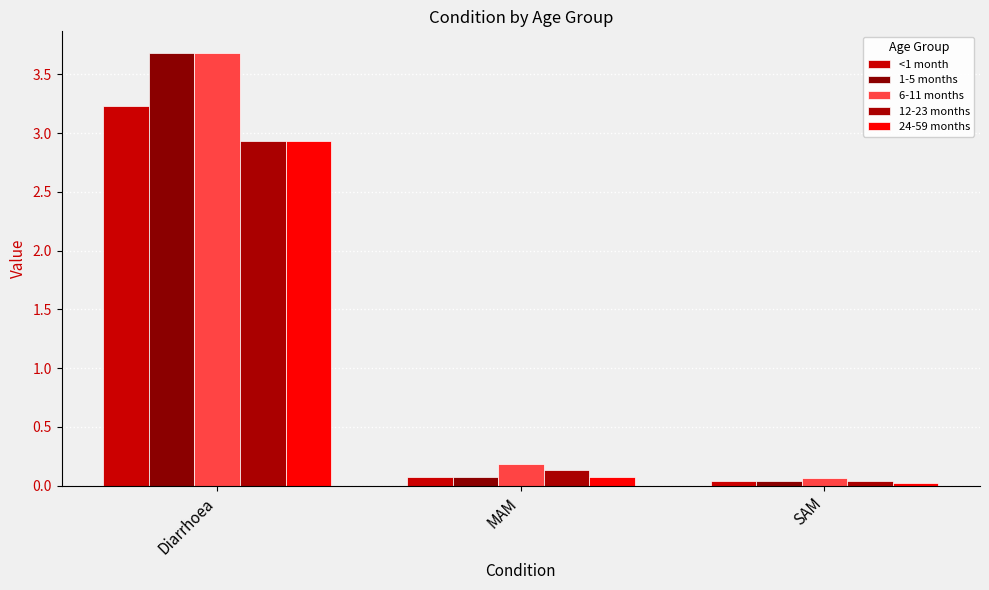

Which has a higher value, MAM or SAM?

MAM